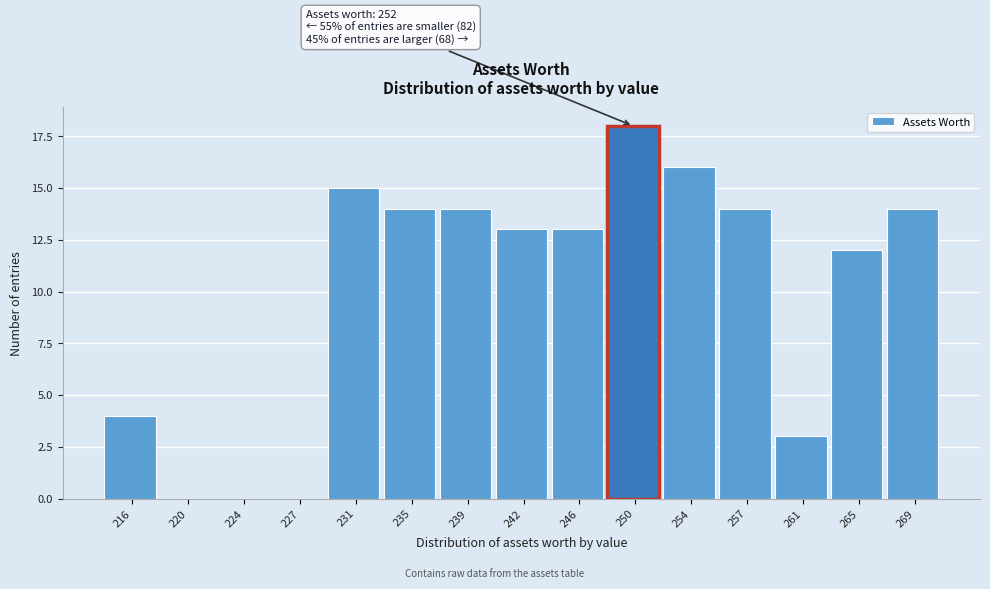

Reading left to right, transcribe all the data shown in this chart.

216=4	220=0	224=0	227=0	231=15	235=14	239=14	242=13	246=13	250=18	254=16	257=14	261=3	265=12	269=14